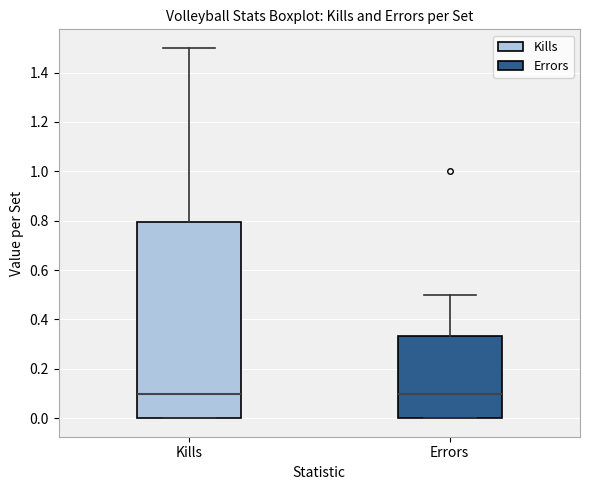

Reading left to right, transcribe this box plot: for each box, give where its median line is, the range the box spans, and where its two whiskers end, as read against the y-axis. The values are not printed on the chart, so give them approximately, as read against the axis.

Kills: median 0.10, box 0.00 to 0.80, whiskers 0.00 to 1.50
Errors: median 0.10, box 0.00 to 0.34, whiskers 0.00 to 0.50